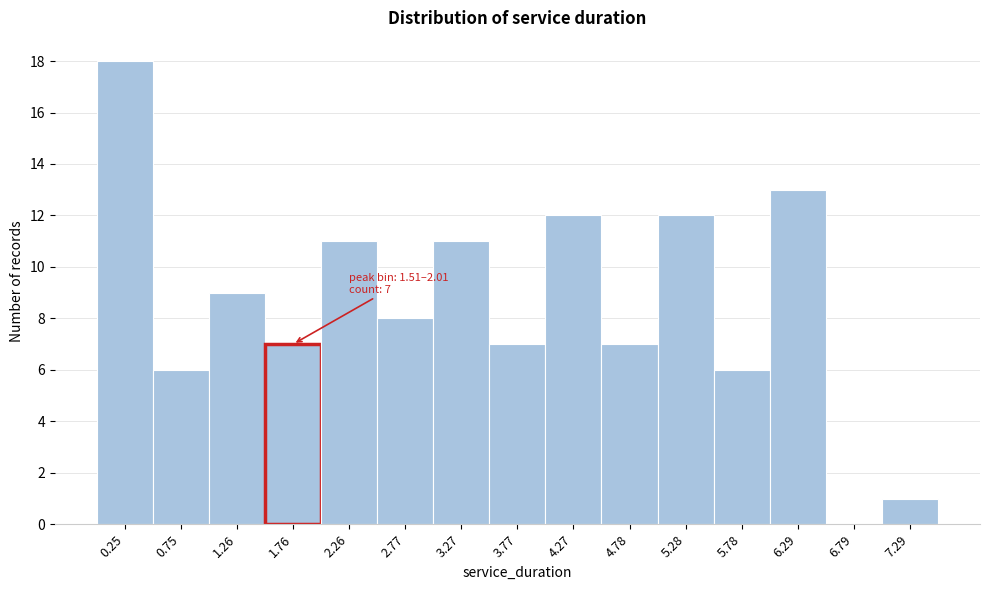

Over which range of the x-axis is the bar tallest?

0.0 to 0.5